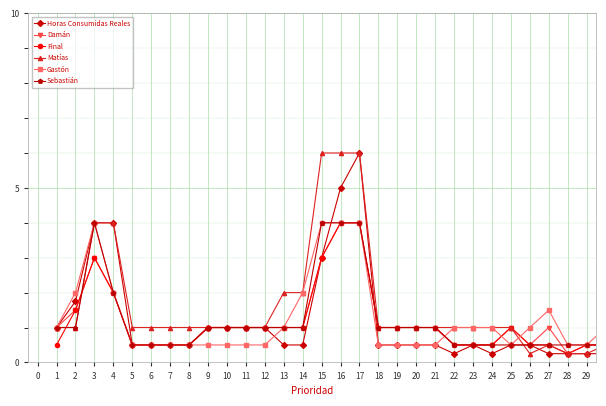

What is the lowest value of the Sebastián series?

0.5